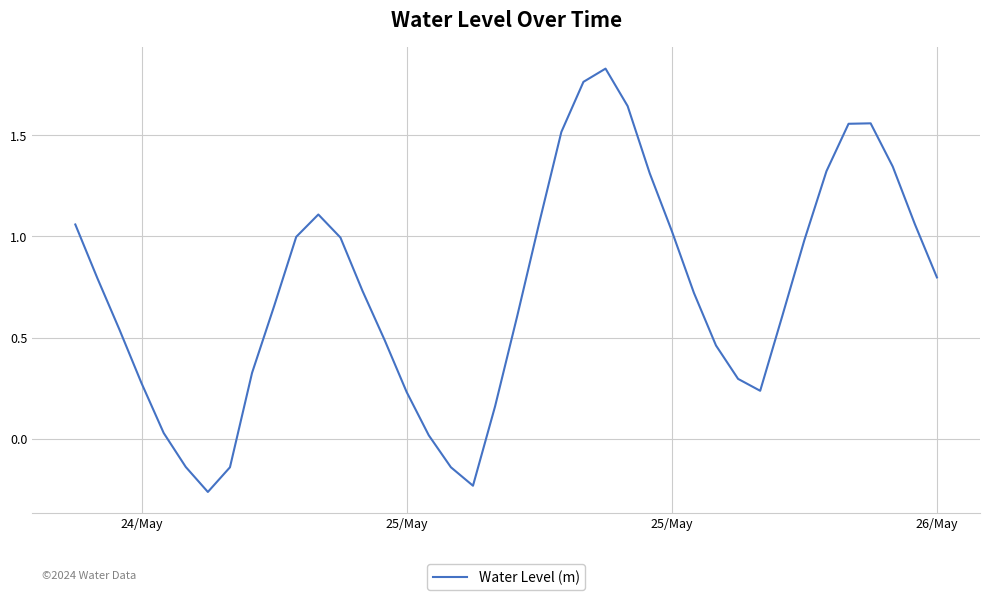

What is the difference between the maximum and minimum values?

2.1